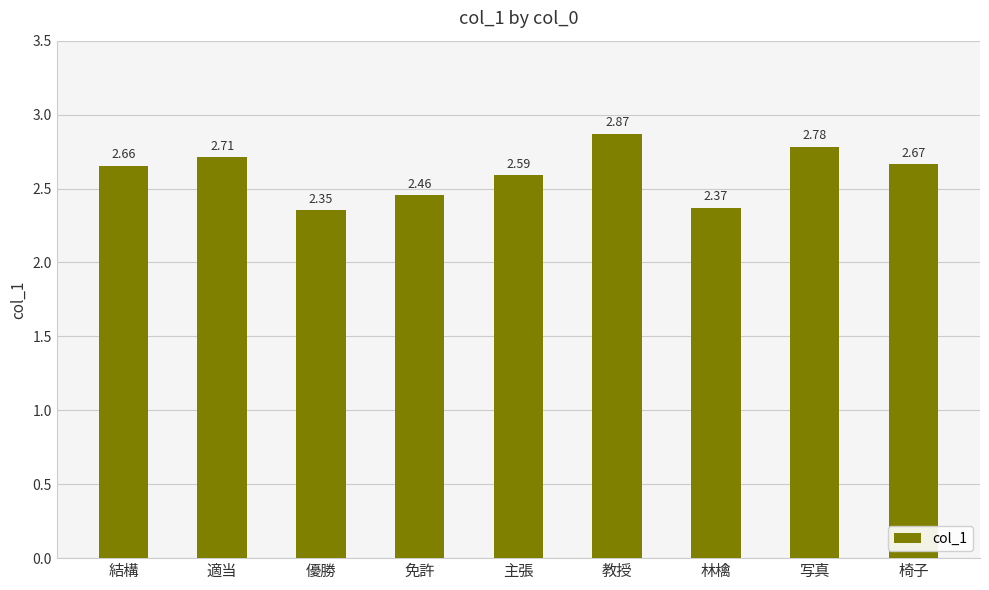

What is the difference between the values at 免許 and 結構?

0.2